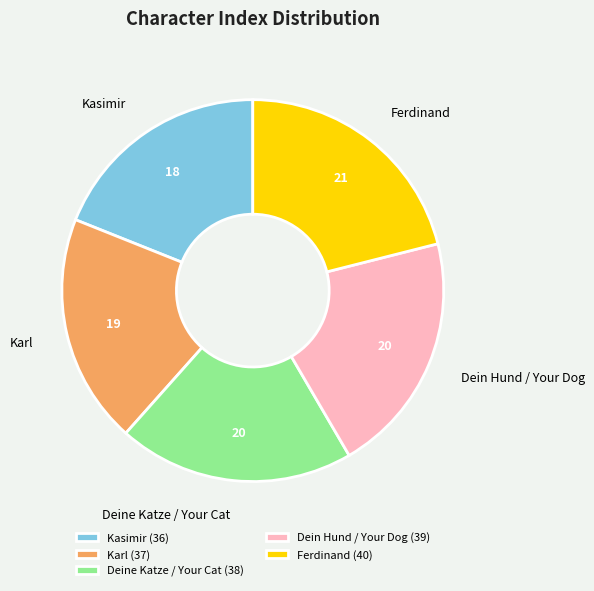

Between Karl and Deine Katze / Your Cat, which is larger?

Deine Katze / Your Cat